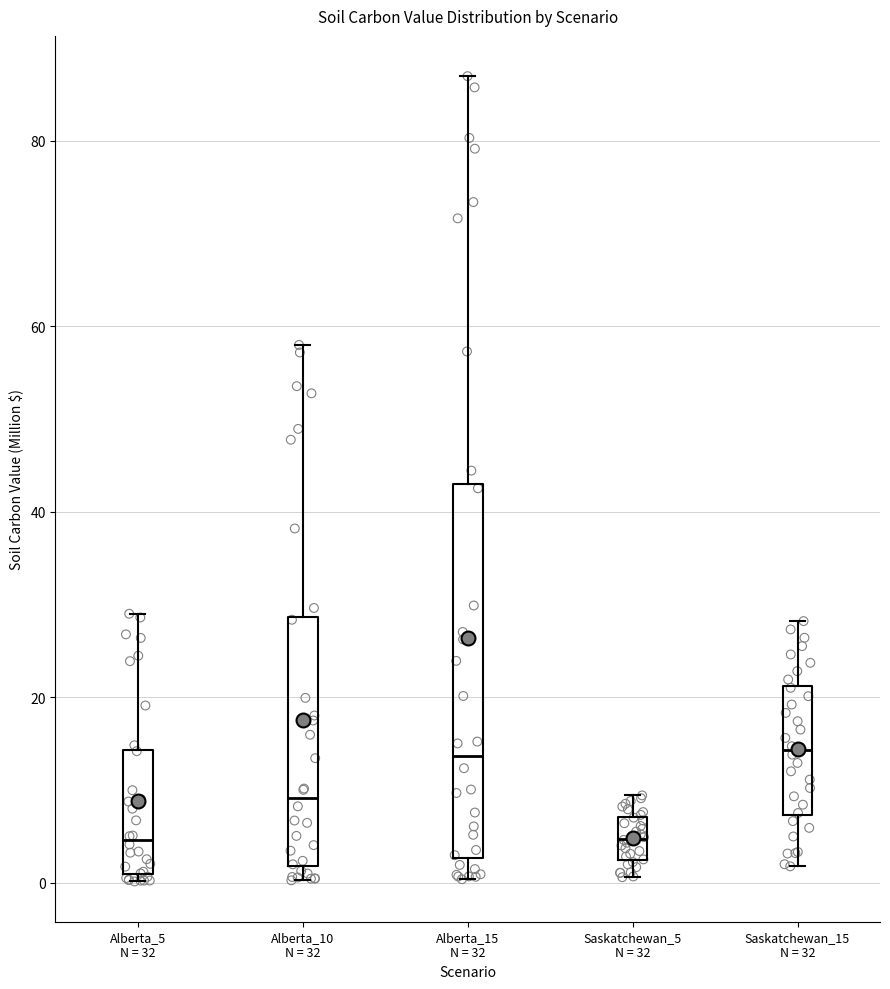

Reading left to right, read every box against the y-axis: the position of its median line, the range the box covers, and the ends of its whiskers. The values are not printed on the chart, so give them approximately, as read against the axis.

Alberta_5 N = 32: median 4, box 0 to 14, whiskers 0 (just below the box's lower edge) to 28
Alberta_10 N = 32: median 10, box 2 to 28, whiskers 0 to 58
Alberta_15 N = 32: median 14, box 2 to 42, whiskers 0 to 86
Saskatchewan_5 N = 32: median 4, box 2 to 8, whiskers 0 to 10
Saskatchewan_15 N = 32: median 14, box 8 to 22, whiskers 2 to 28